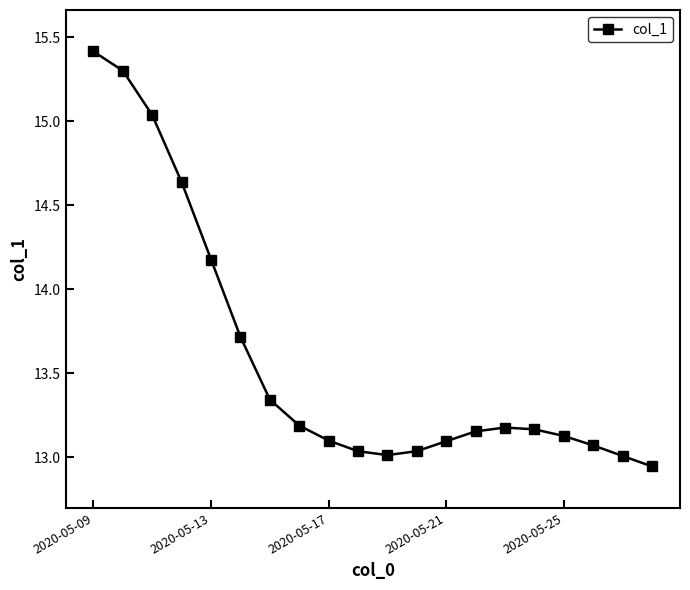

True or false: there are more than 0 points higher than both neighbors.

True